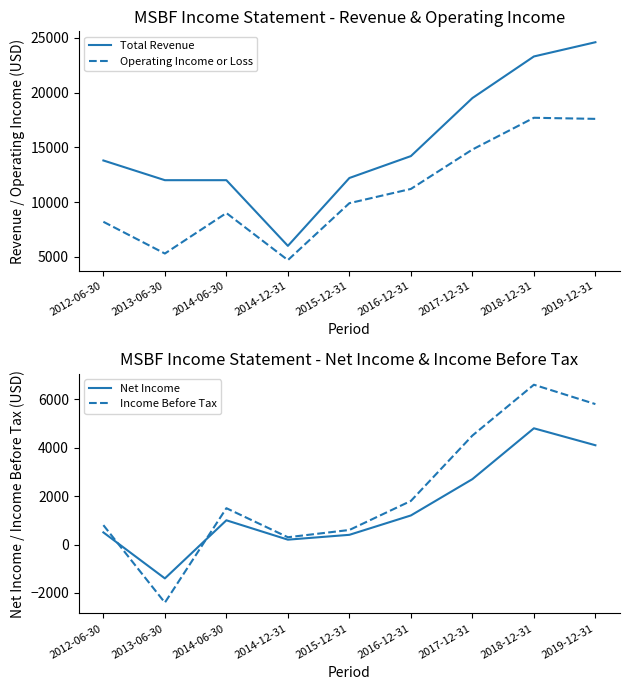

Count the number of data series in this chart.

4